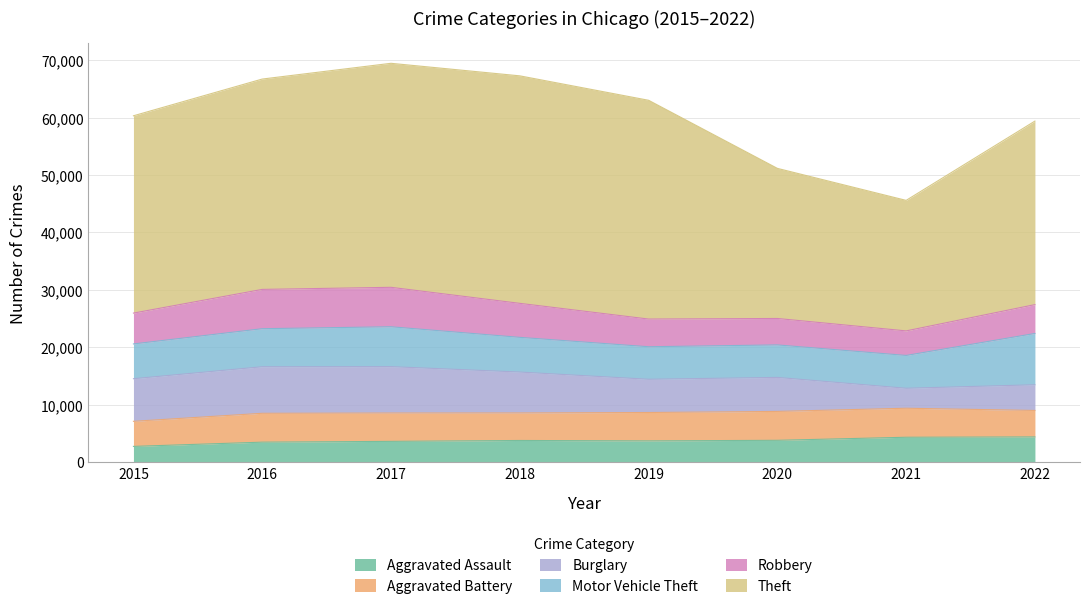

What is the sum of the Robbery values at 2018 and 2015?

11290